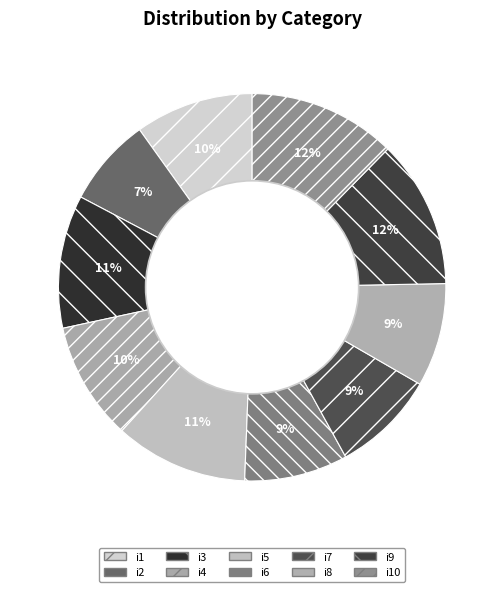

Which slice is the largest?

i9